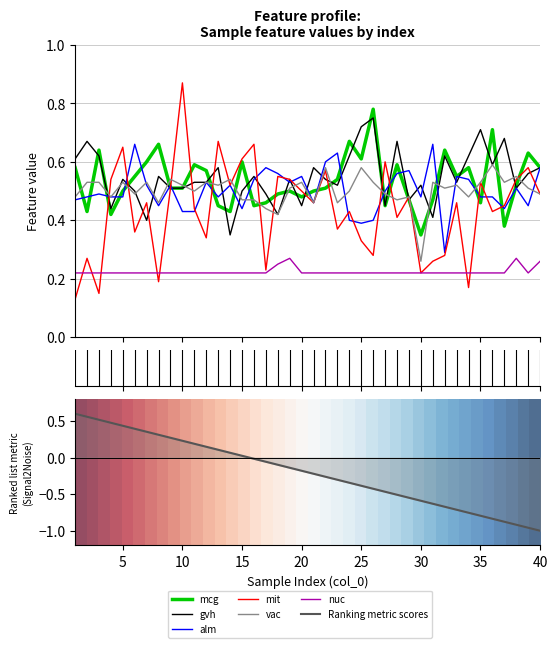

What is the sum of the alm values at 10 and 34?

1.0